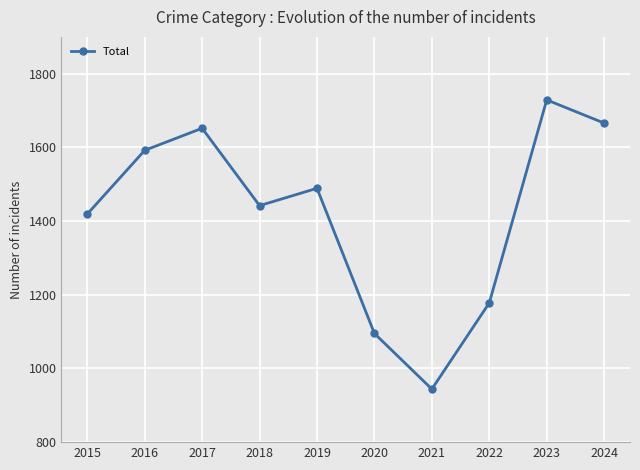

Does the chart display data point markers on the line(s)?

Yes